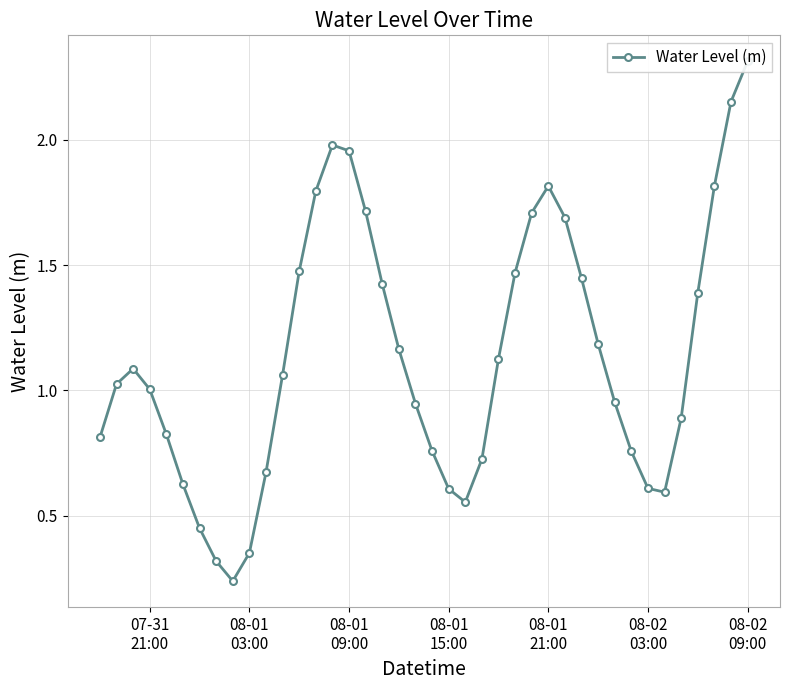

What is the greatest value displayed?

2.3